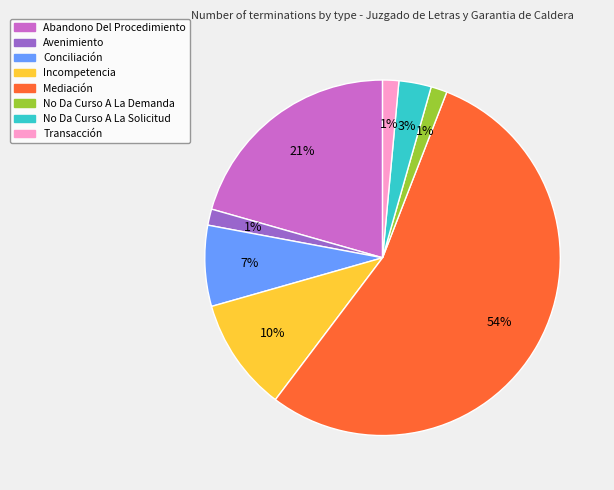

How many segments does this pie chart have?

8